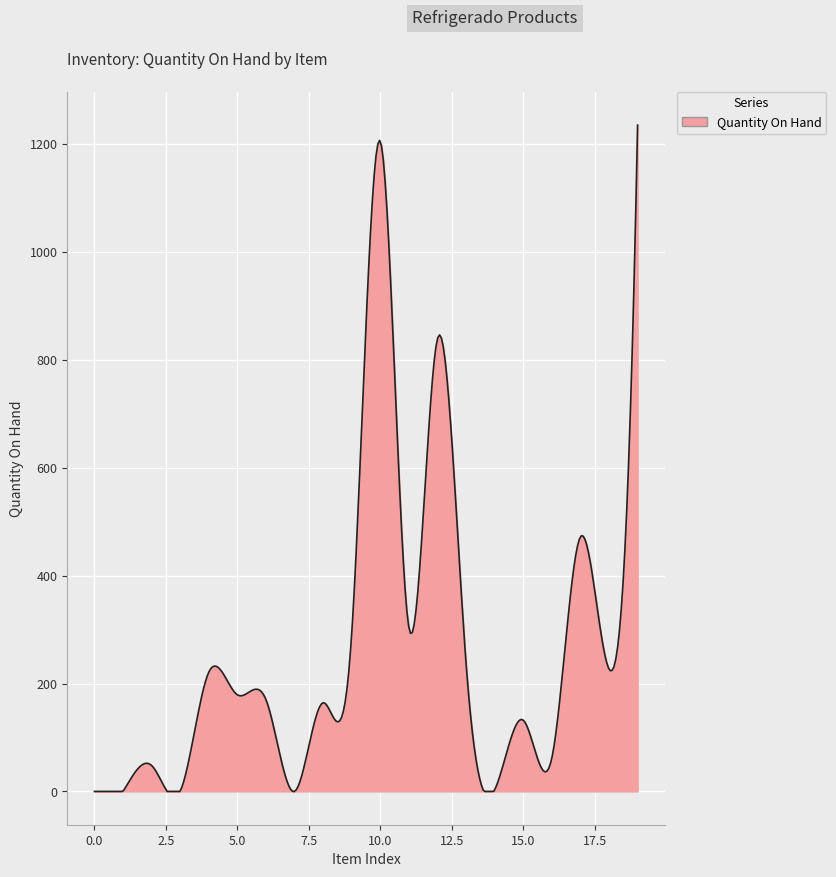

What is the maximum value shown in the chart?

1235.0